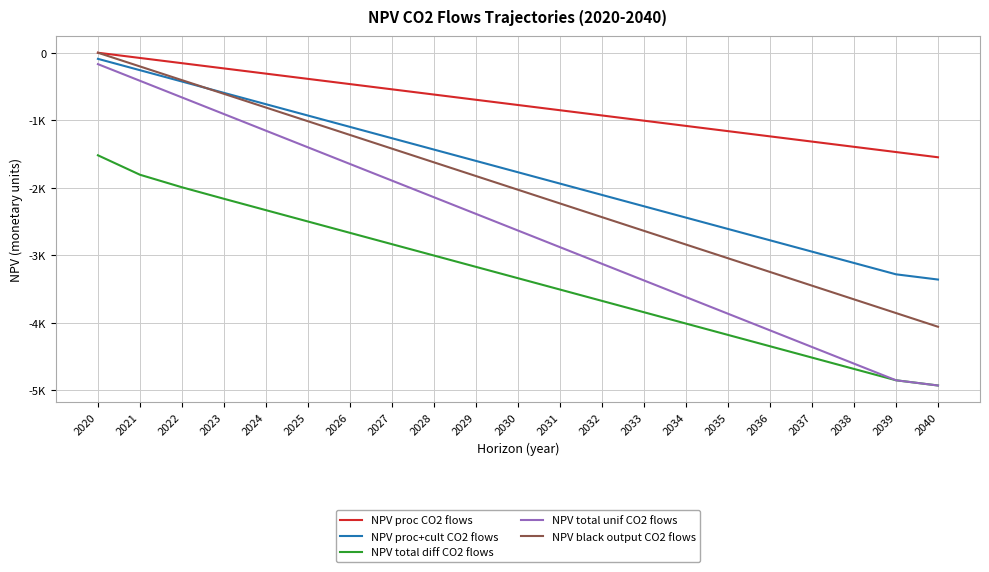

Where is NPV total diff CO2 flows nearest to the value -3222?

2029